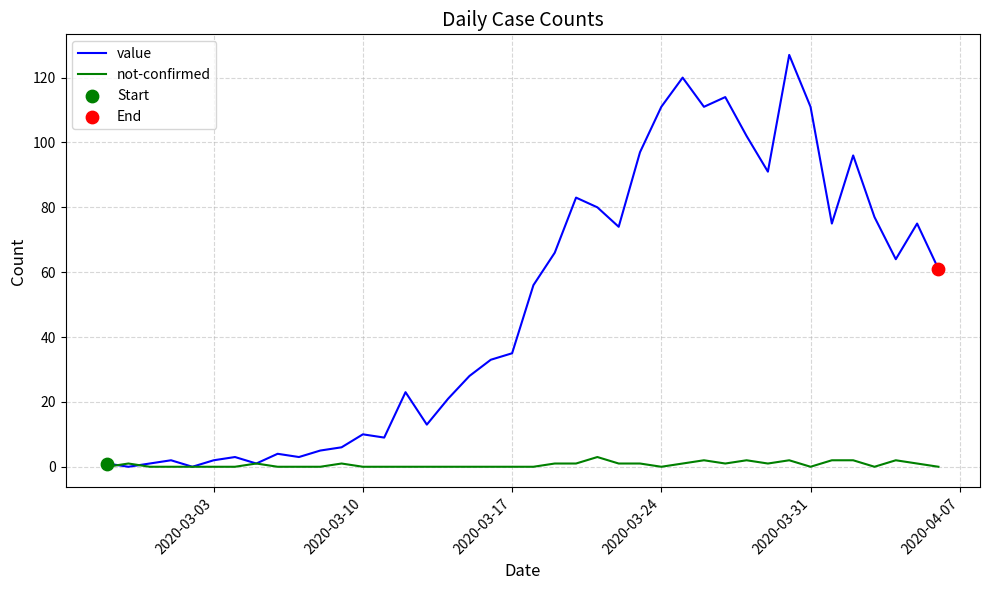

Which series has the largest total across all categories?

value